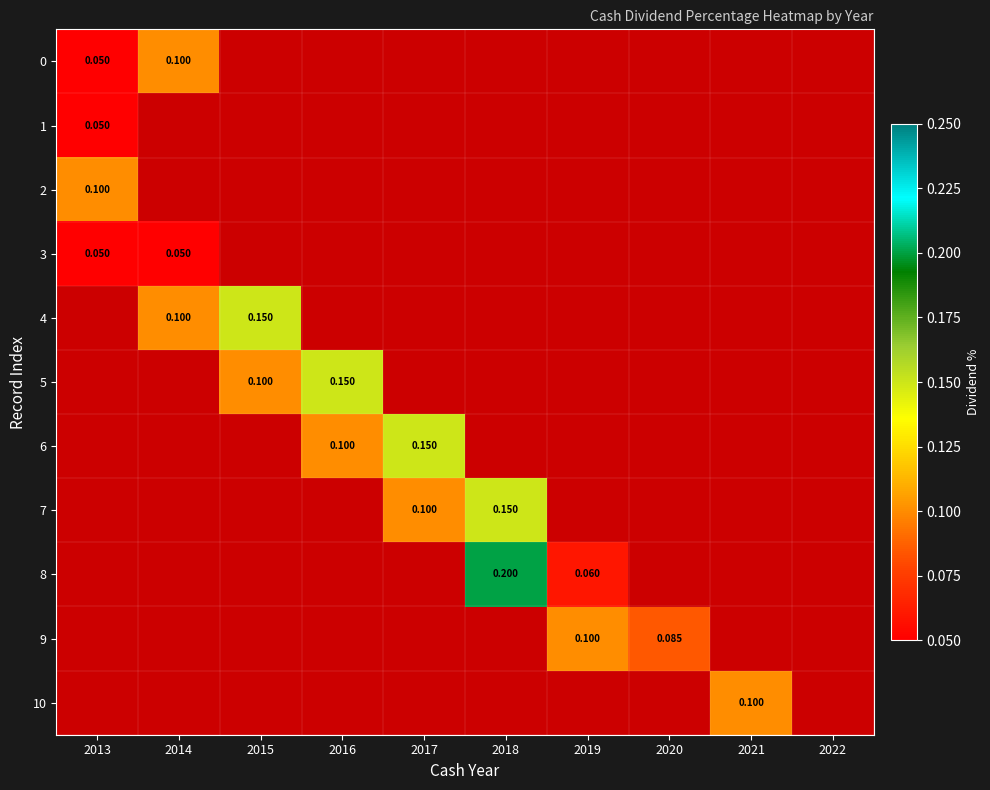

How many values in 2 are above zero?

1